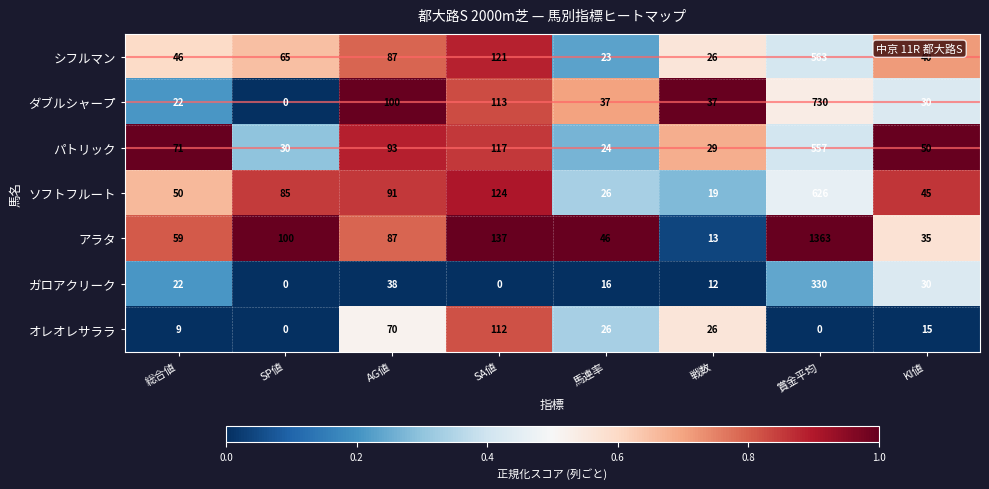

What is the greatest value displayed?

1363